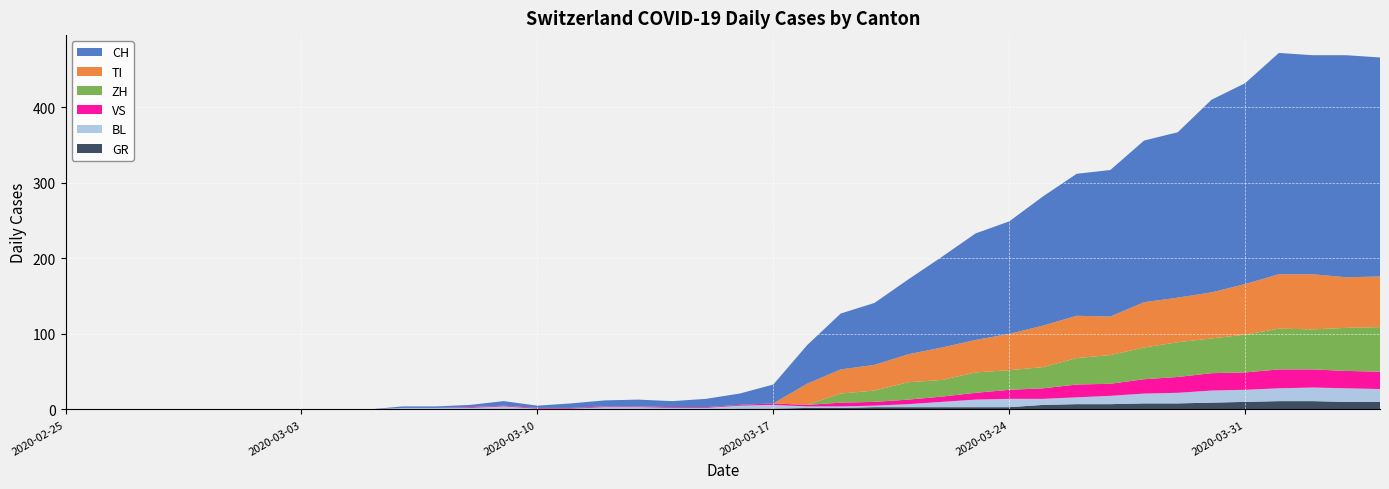

Reading left to right, what are all the values shown in this chart?

CH: 0	0	0	0	0	0	0	0	0	0	2	2	3	6	3	6	8	9	8	11	15	25	51	74	82	99	120	141	149	171	188	194	214	219	255	266	293	290	294	290
TI: 0	0	0	0	0	0	0	0	0	0	0	0	0	0	0	0	0	0	0	0	0	0	28	32	34	37	43	43	48	55	56	51	60	59	61	67	72	73	67	67
GR: 0	0	0	0	0	0	0	0	0	0	0	0	0	0	0	0	0	0	0	0	1	1	2	2	3	3	3	3	3	6	7	7	8	8	9	10	11	11	10	10
VS: 0	0	0	0	0	0	0	0	0	0	0	0	1	1	1	1	1	1	1	1	1	2	2	5	5	6	7	9	12	14	17	16	19	21	23	23	25	24	23	23
BL: 0	0	0	0	0	0	0	0	0	0	2	2	2	4	1	1	3	3	2	2	4	5	2	2	2	4	7	10	11	8	9	11	13	14	16	16	17	18	18	17
ZH: 0	0	0	0	0	0	0	0	0	0	0	0	0	0	0	0	0	0	0	0	0	0	0	12	15	23	22	27	26	28	35	38	42	46	46	50	54	53	57	59